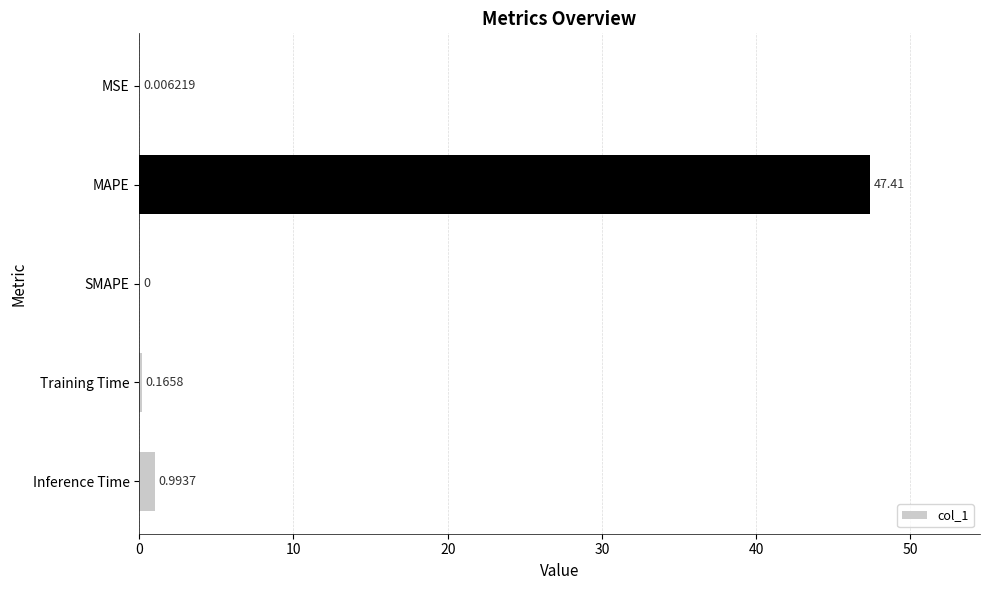

Where is the data nearest to the value 23?

Inference Time